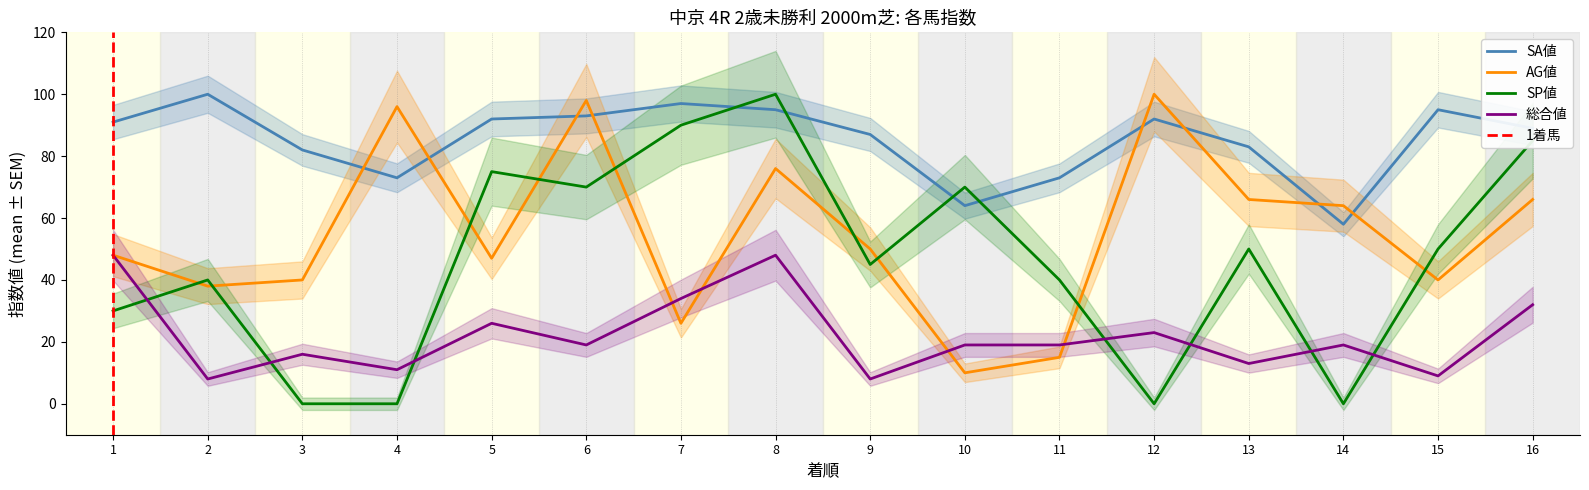

How many data points does each series have?

16